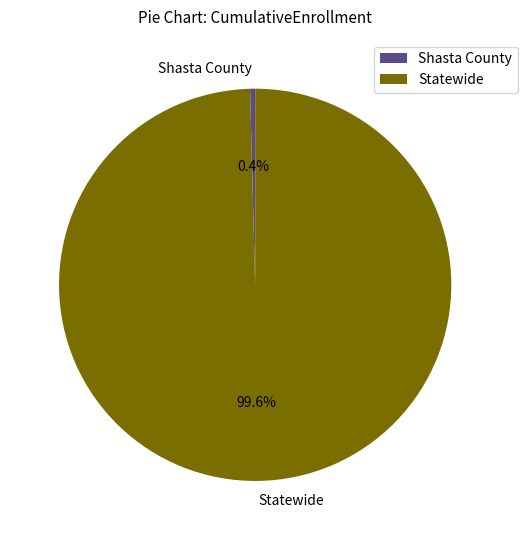

Approximately how many times larger is the value at Statewide compared to Shasta County?

239.2